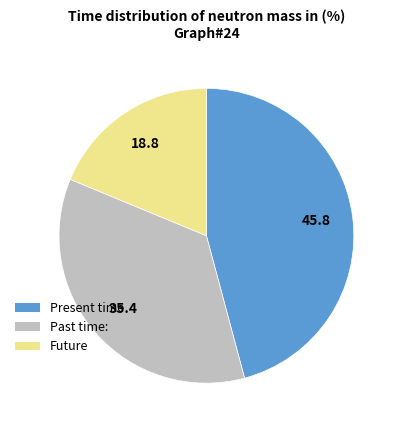

Does any single category account for the majority?

No